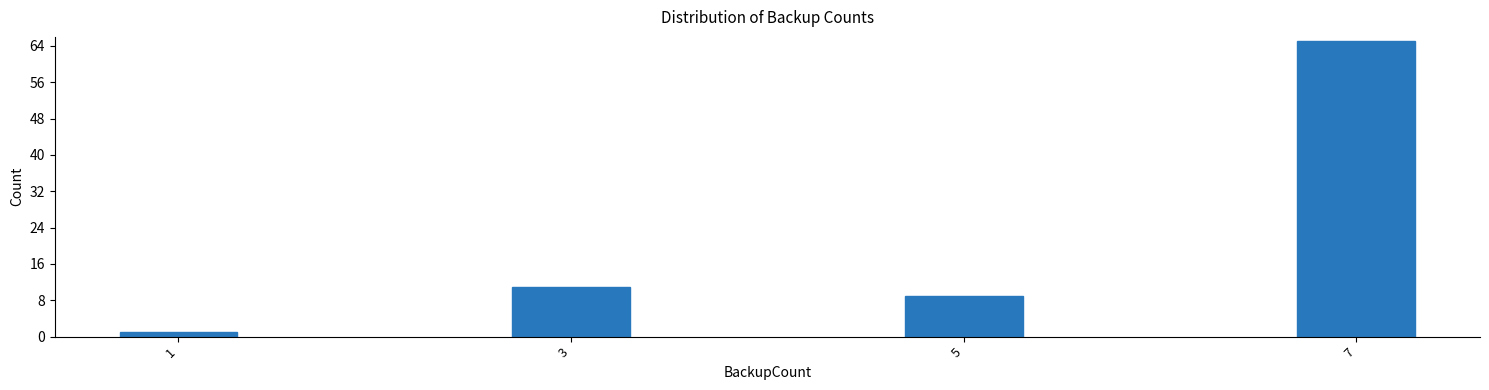

Reading right to left, list all the values displayed in this chart.

65	9	11	1